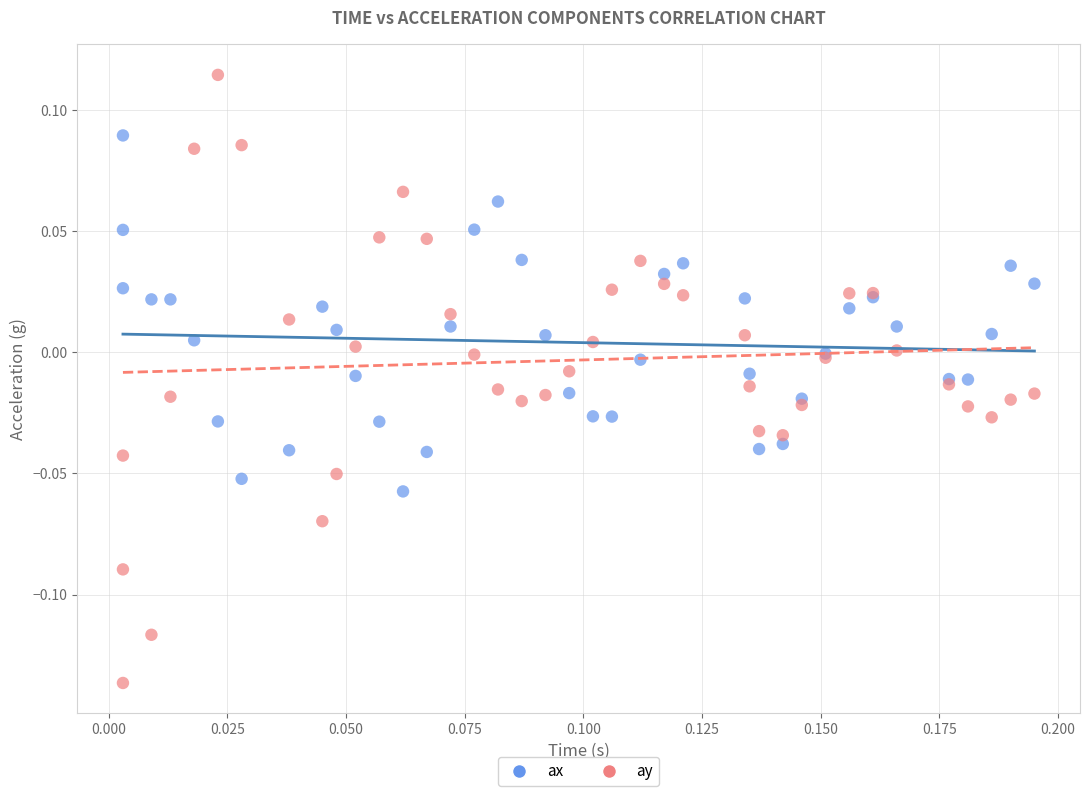

Which series has the largest Y range (max minus min)?

ay